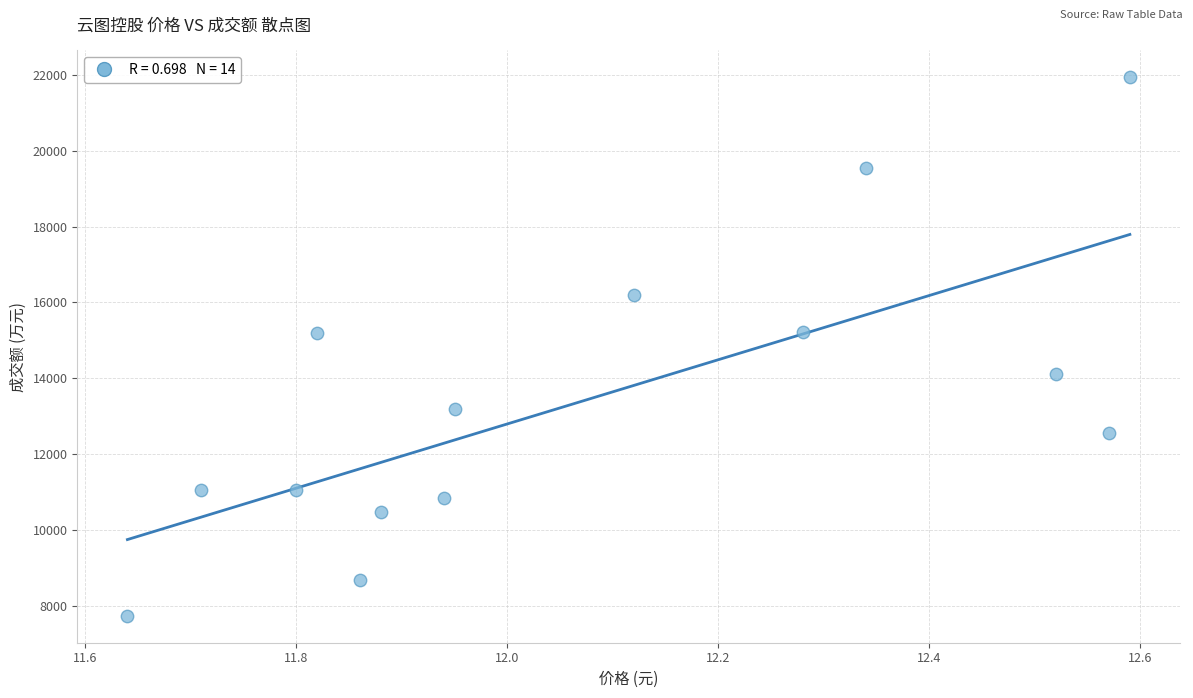

What is the range of Y values (max minus min)?

14202